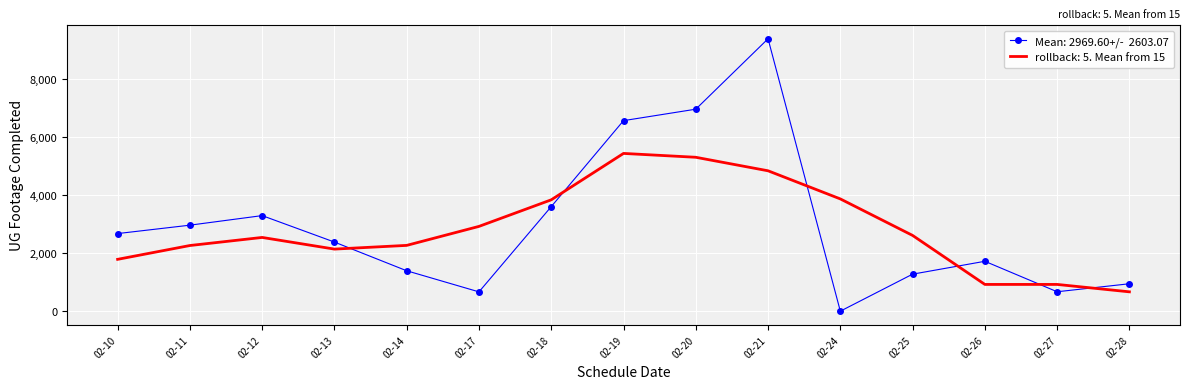

What is the total value across all series at 02-27?

1592.8